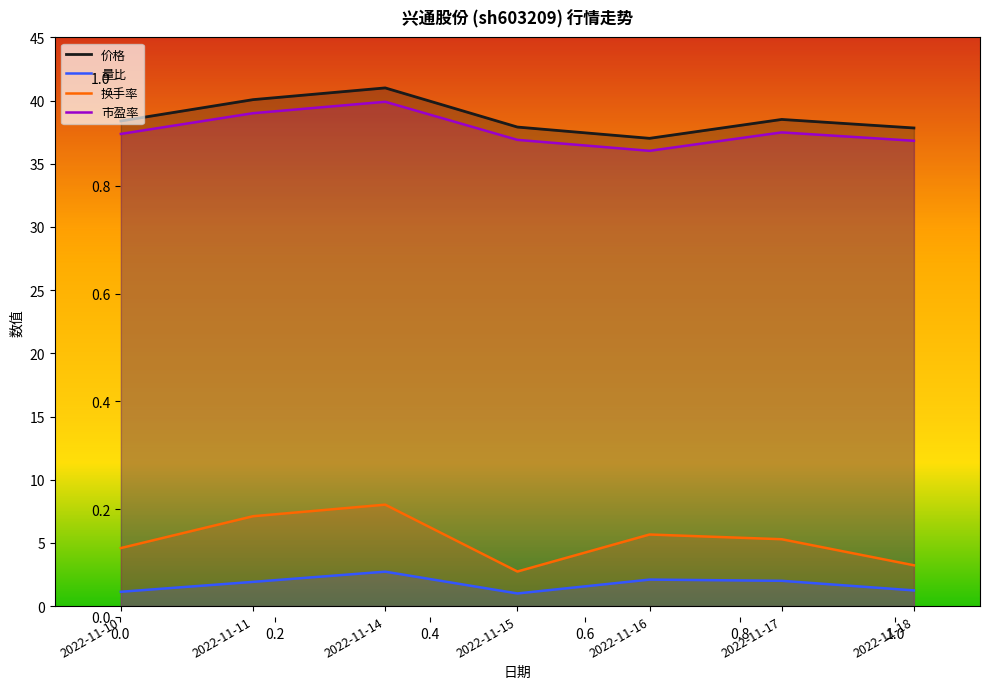

At 2022-11-18, list the series in order from smallest to largest.

量比, 换手率, 市盈率, 价格